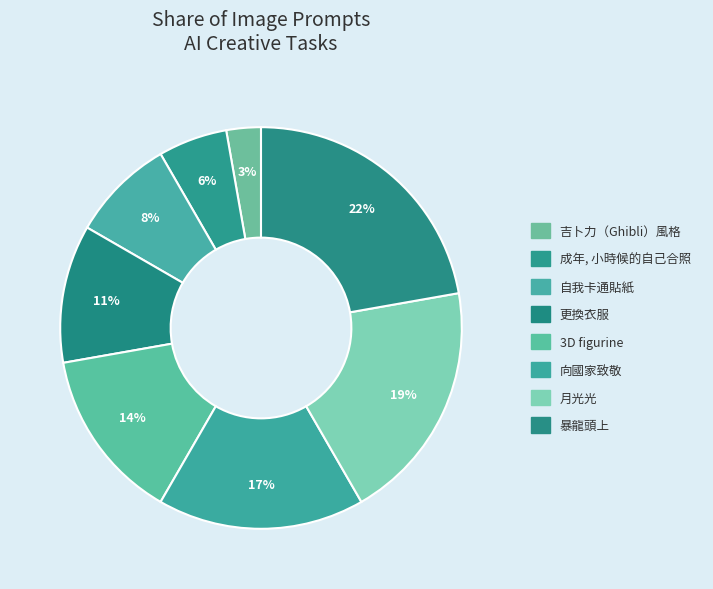

To the nearest percent, what is the average slice percentage?

12%